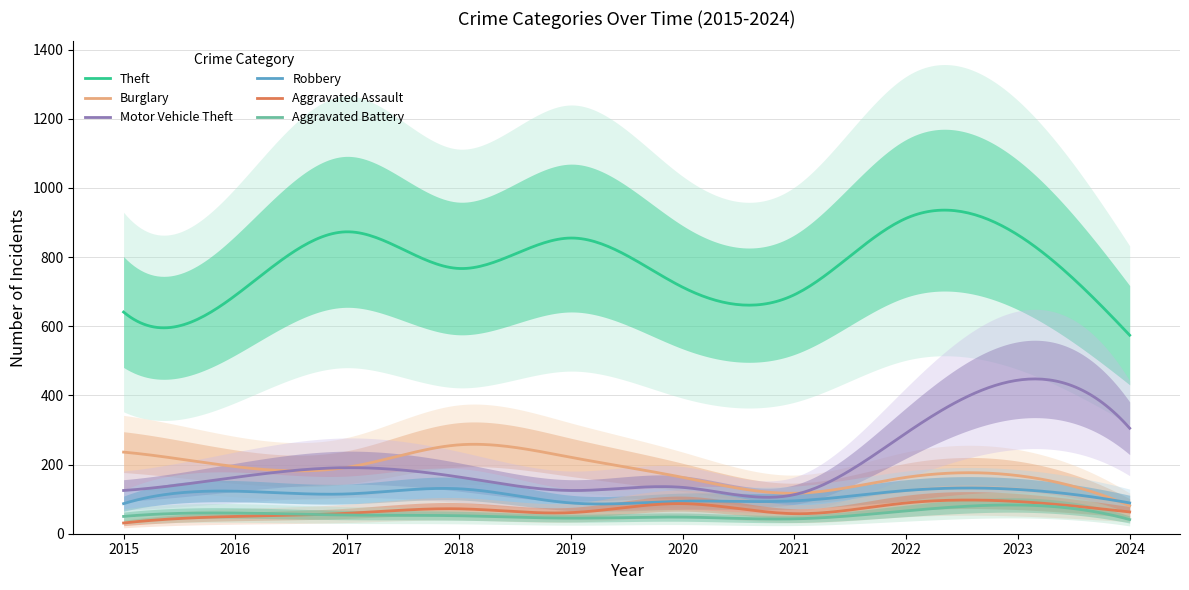

Count the number of data series in this chart.

6